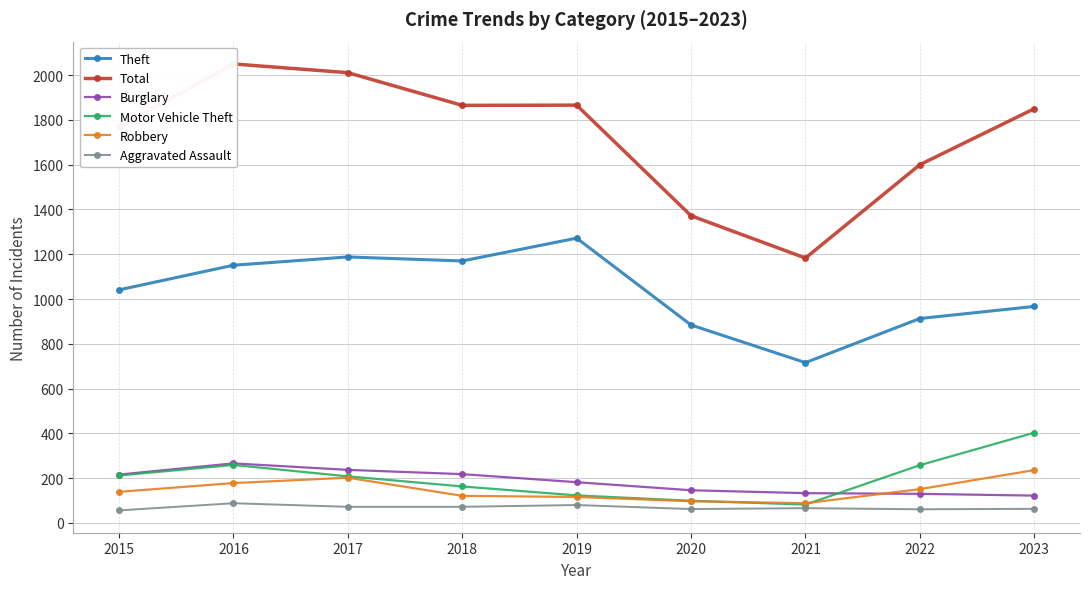

What value does the Robbery series have at 2019?

116